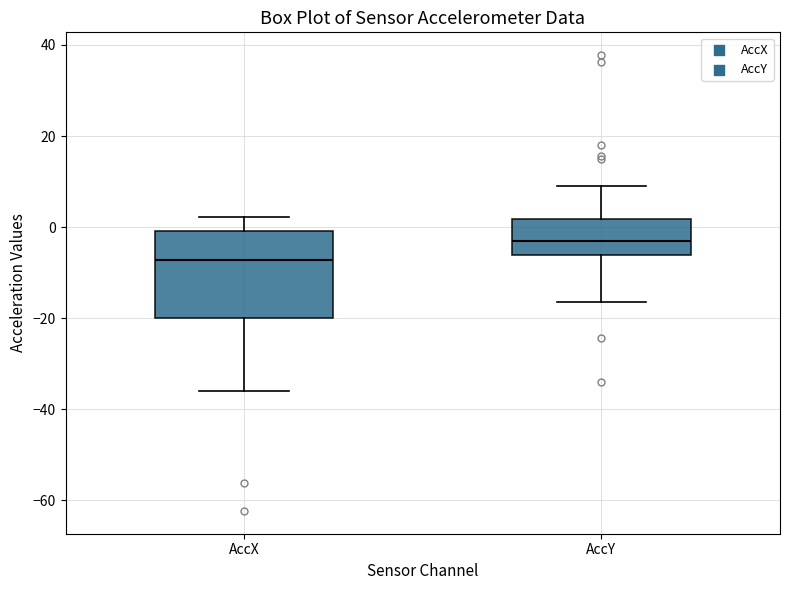

Comparing the boxes themselves (not the whiskers), which one is the tallest?

AccX